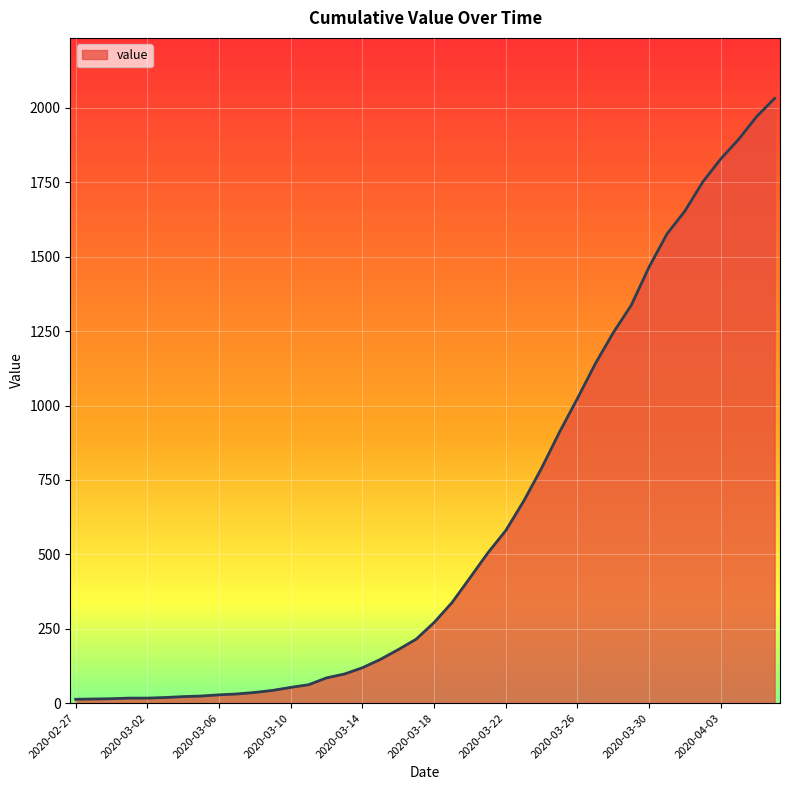

Count the number of categories in the chart.

40